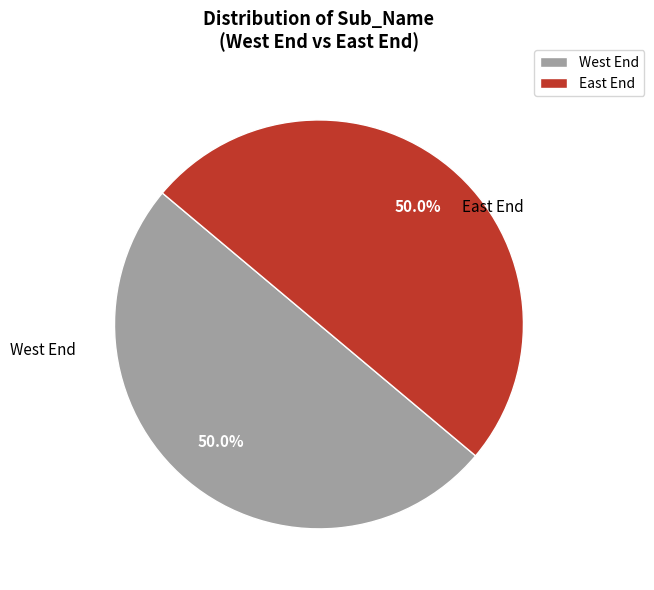

Combined, do East End and West End account for over 50%?

Yes